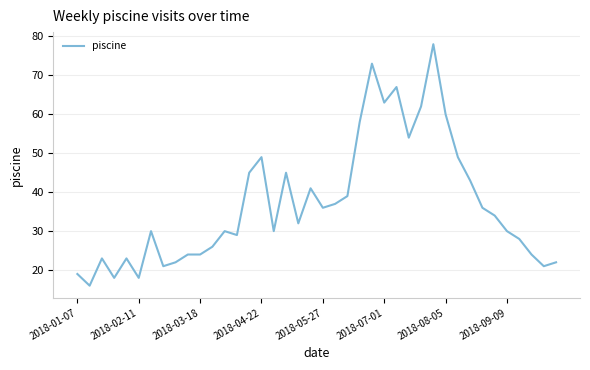

Reading right to left, list all the values displayed in this chart.

22	21	24	28	30	34	36	43	49	60	78	62	54	67	63	73	58	39	37	36	41	32	45	30	49	45	29	30	26	24	24	22	21	30	18	23	18	23	16	19